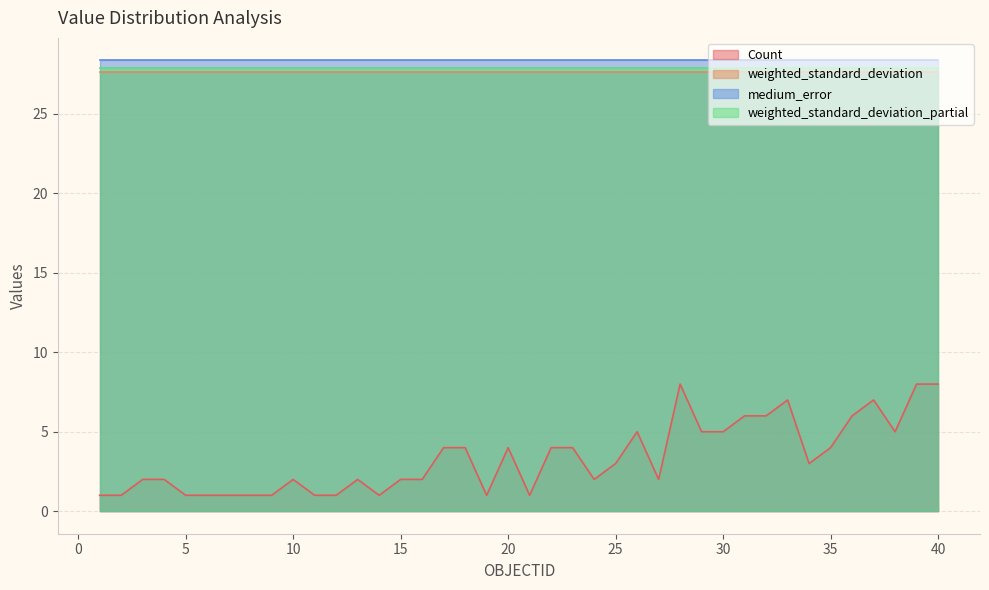

How many lines are shown in the chart?

4